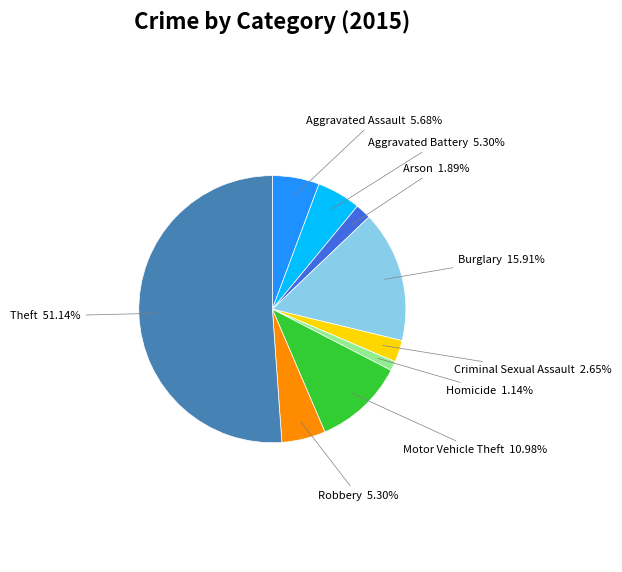

To the nearest percent, what is the average slice percentage?

11%